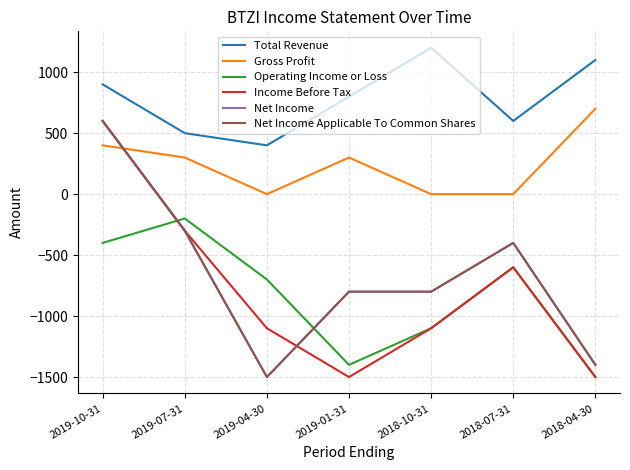

True or false: Gross Profit has a value of 300 at 2019-07-31.

True